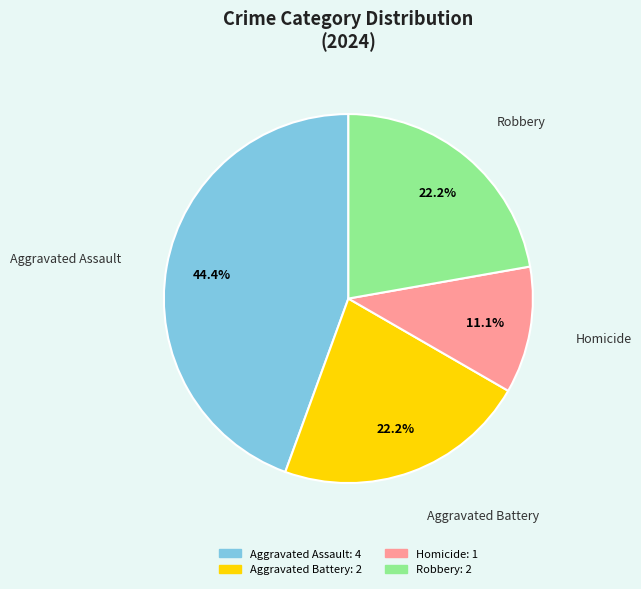

The Robbery slice represents 22% of the pie. True or false?

True